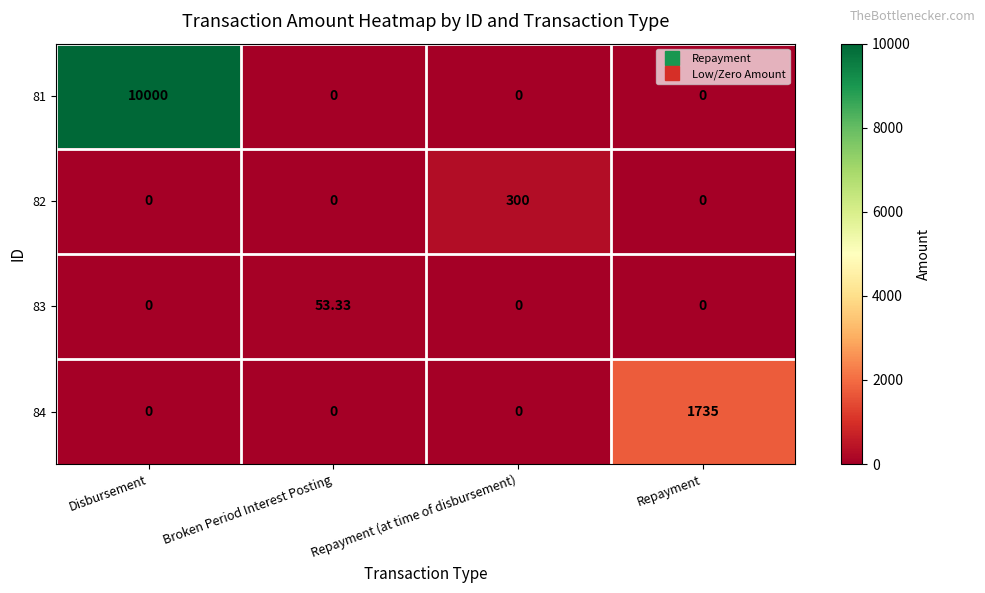

How many distinct data groups are displayed?

4